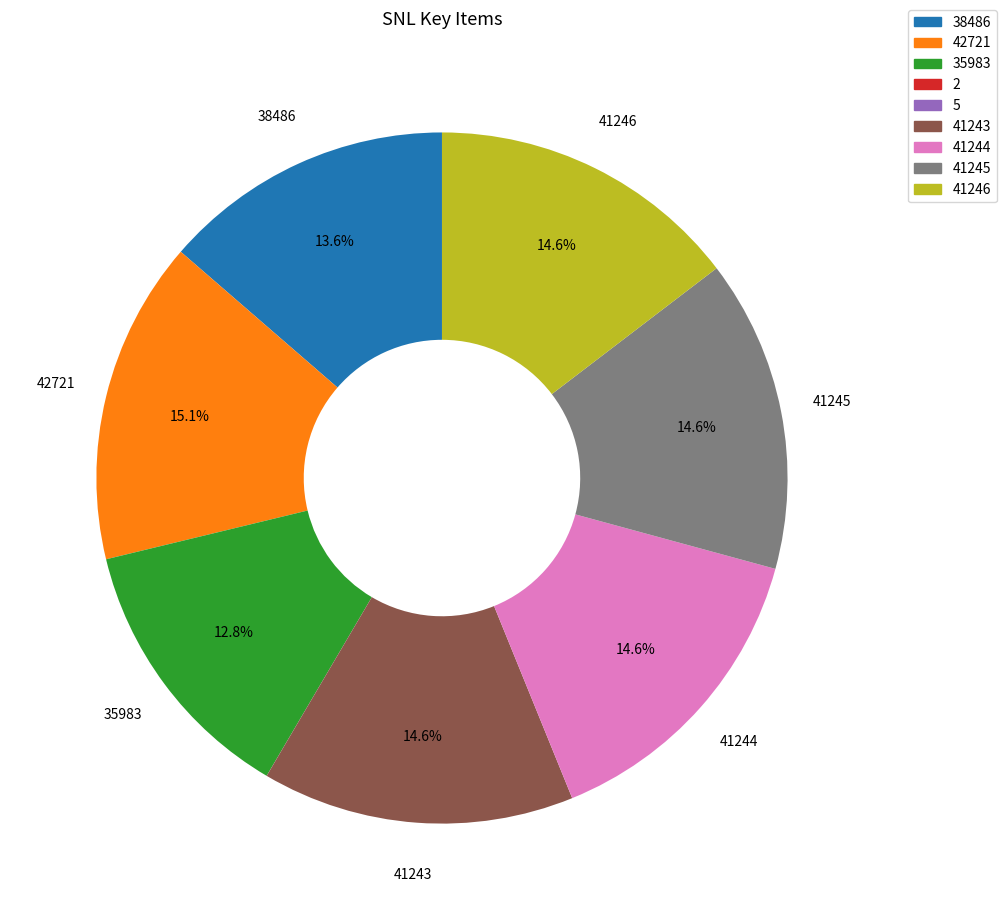

Is there any slice that represents more than half of the pie?

No